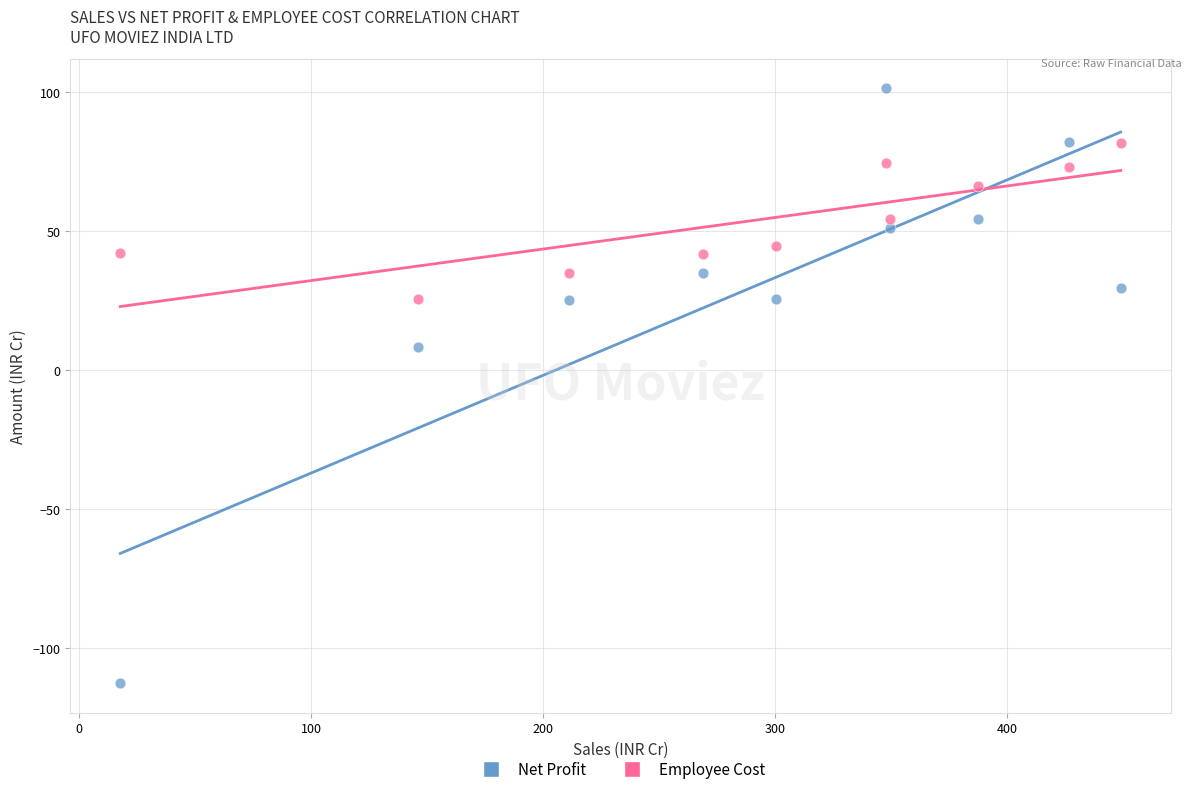

Which series has the widest spread of Y values?

Net Profit